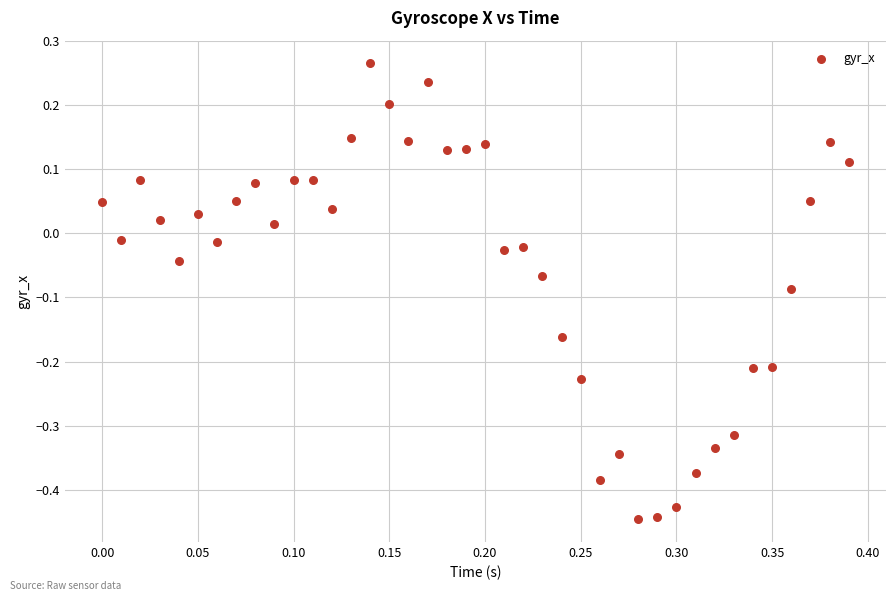

What is the range of X values (max minus min)?

0.4